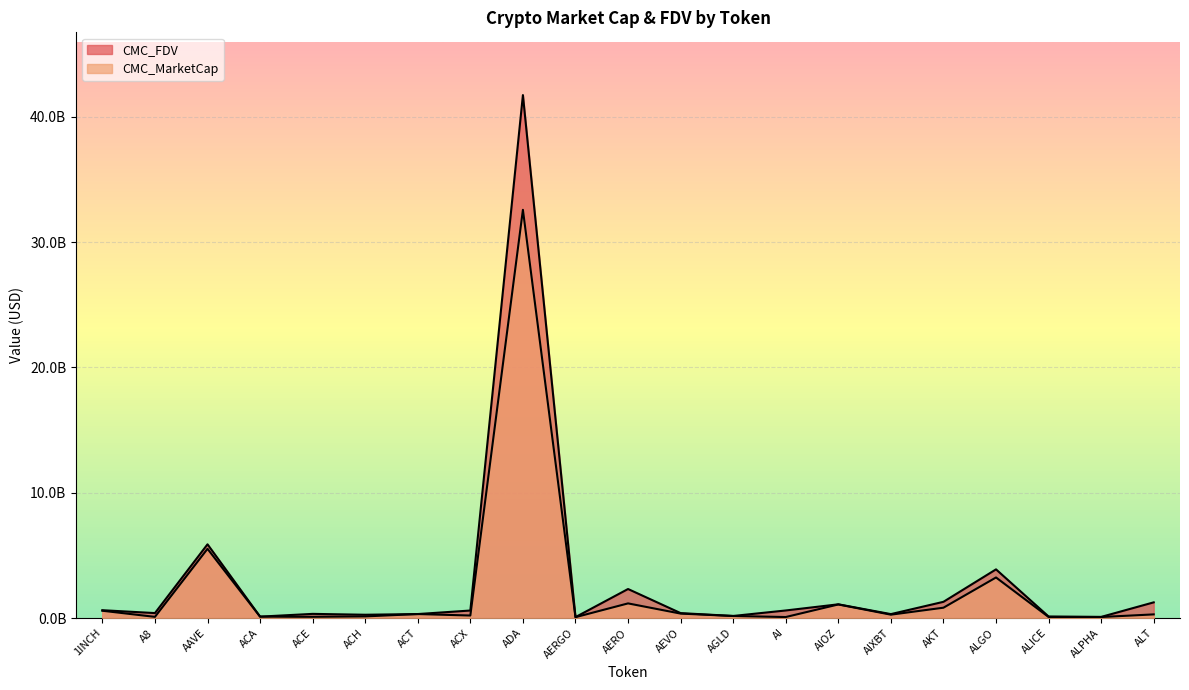

Which series changed the most between ACH and ALPHA?

CMC_FDV